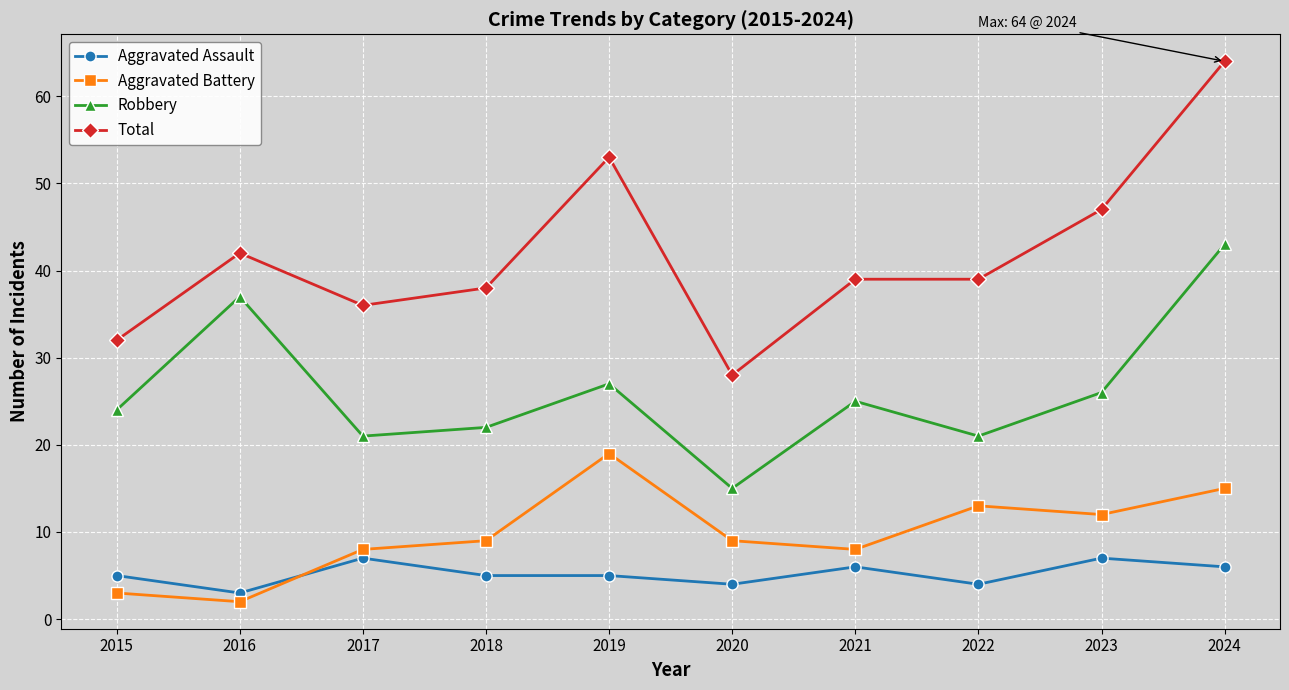

Which series changed the most between 2019 and 2024?

Robbery